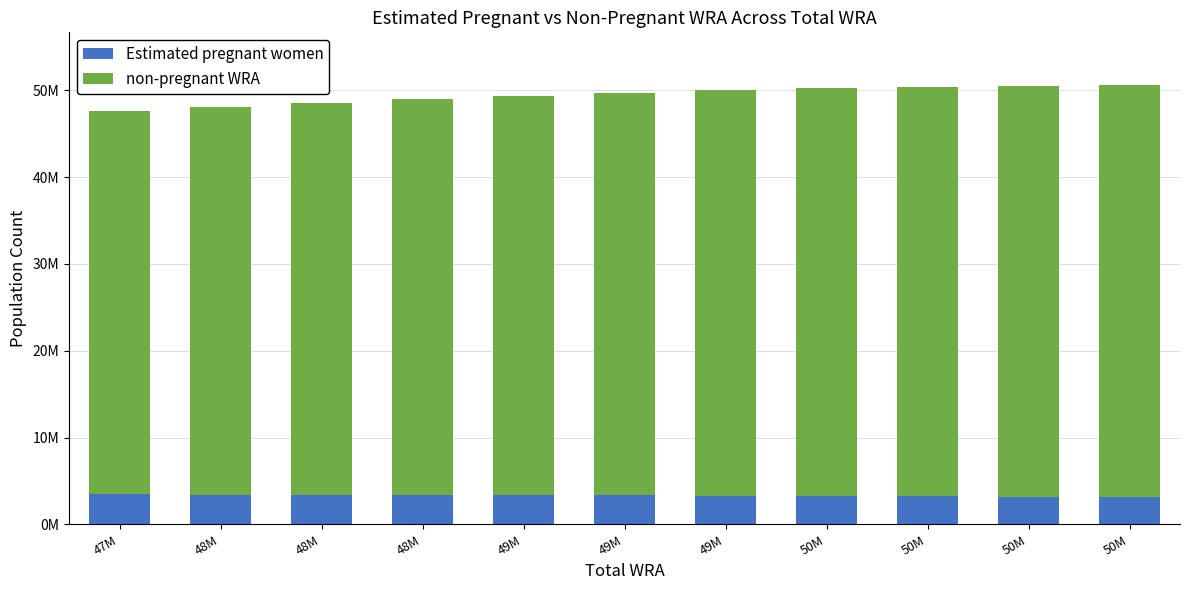

What is the label of the 7th bar from the left?

49M